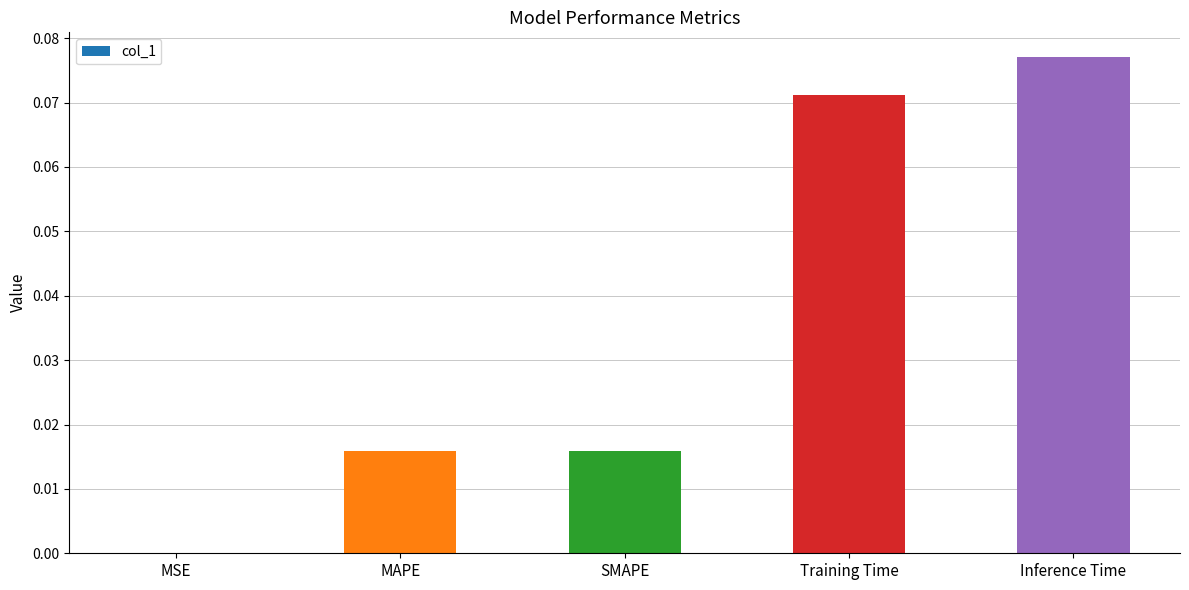

Which label corresponds to the largest value in the chart?

Inference Time